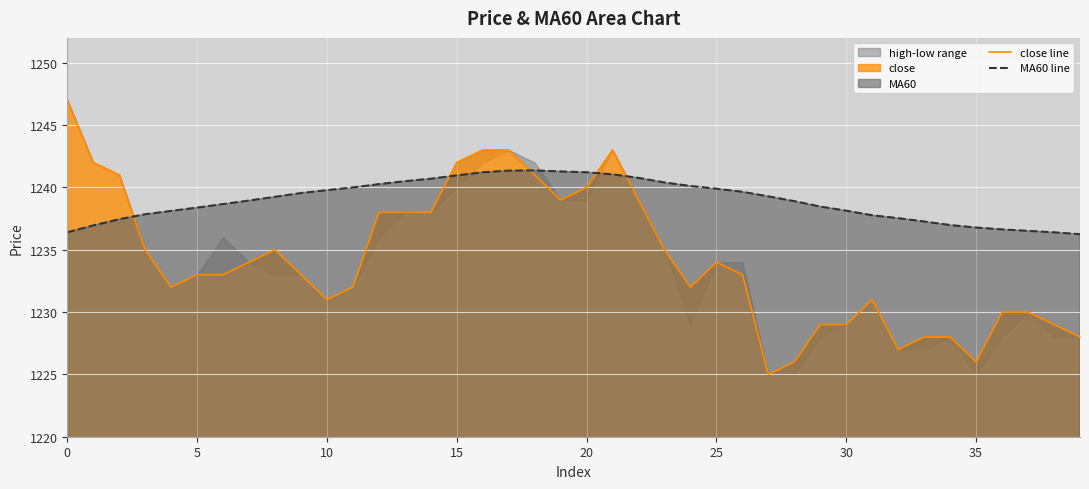

The value of MA60 line at 5 is 1238.4. True or false?

True